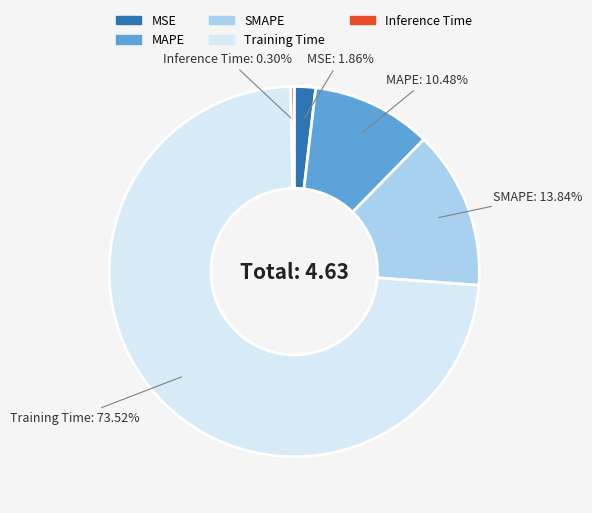

What is the largest slice in the pie chart?

Training Time